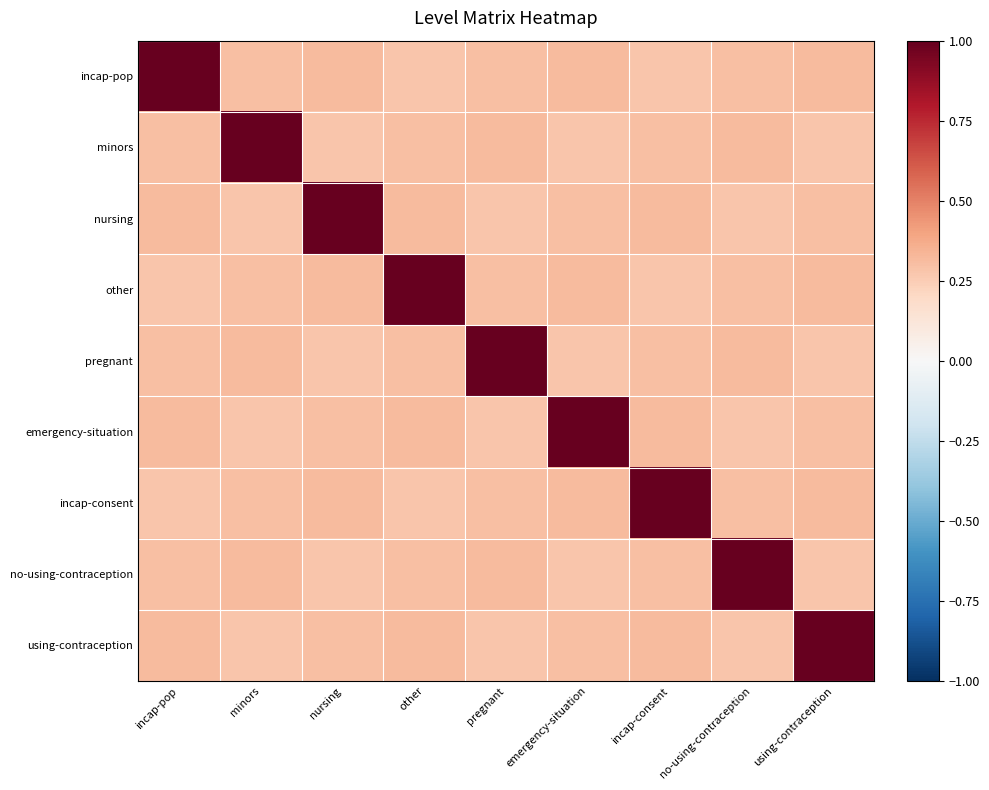

At how many categories does at least one series exceed 0?

9